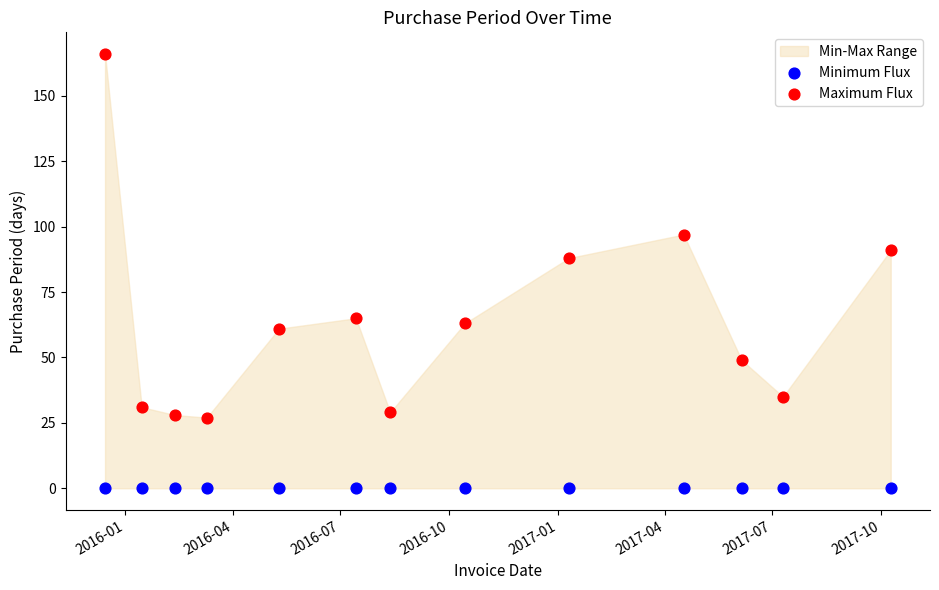

Which series contains the highest Y value?

Maximum Flux